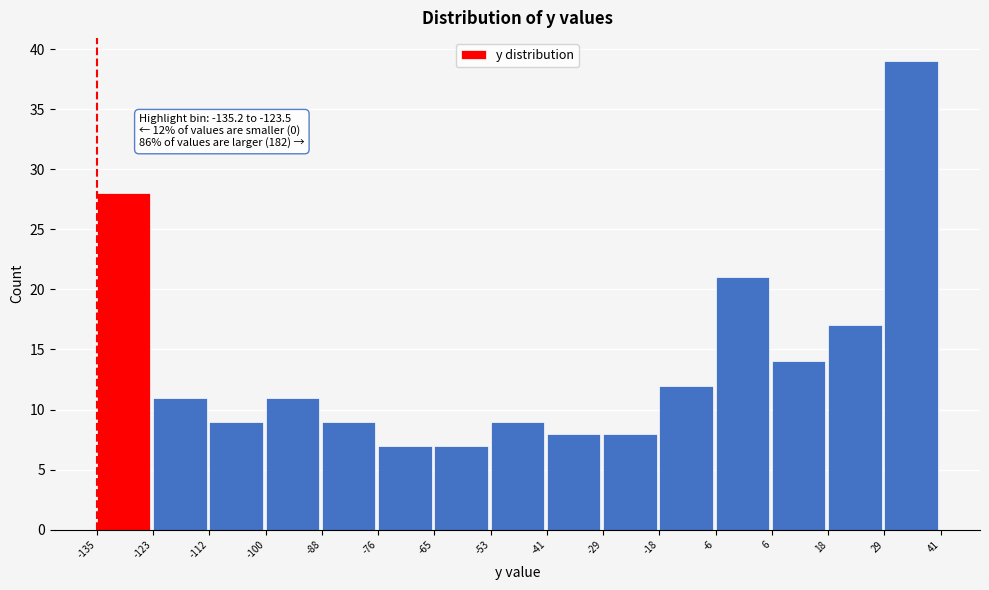

Over which range of the x-axis is the bar tallest?

29 to 41